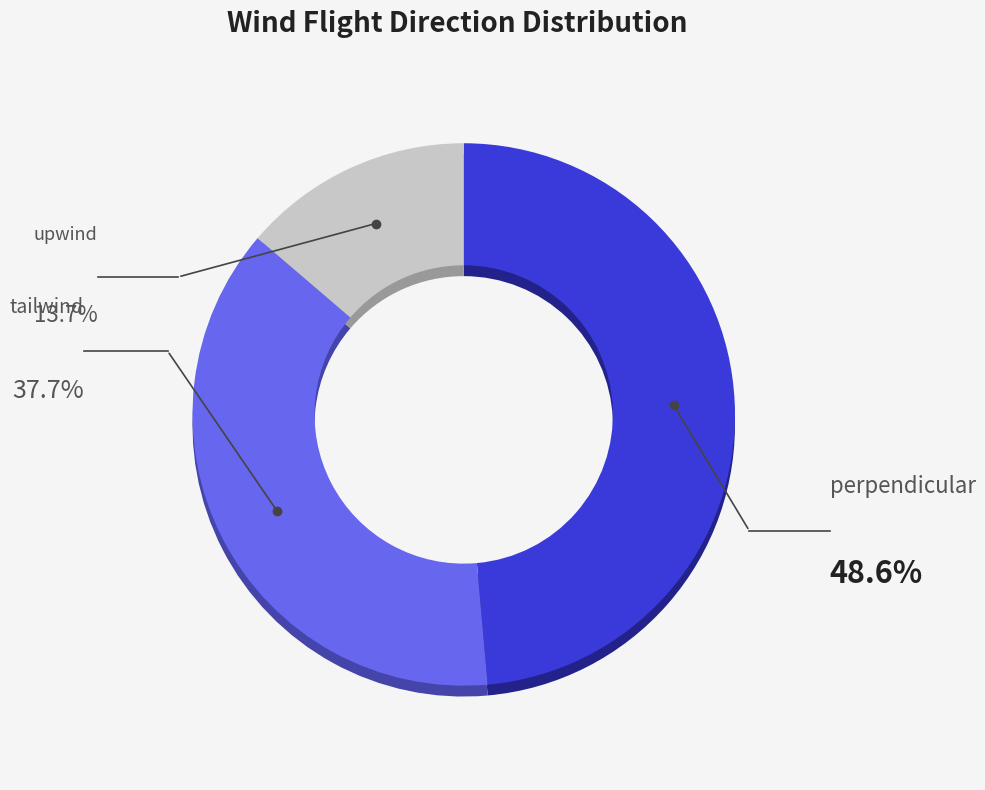

True or false: perpendicular accounts for 49% of the total.

True